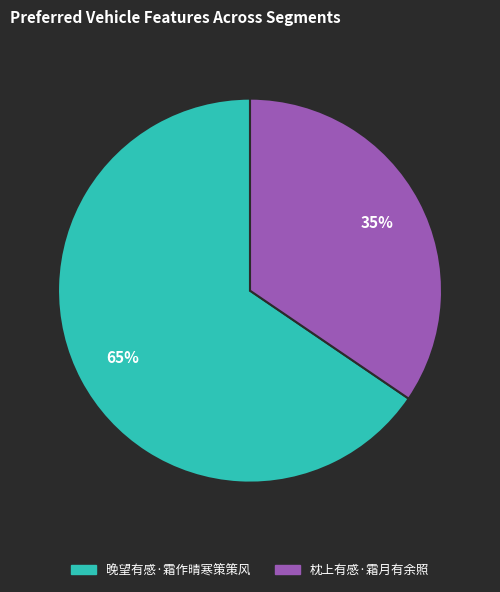

To the nearest percent, what percentage of the pie is 枕上有感·霜月有余照?

35%